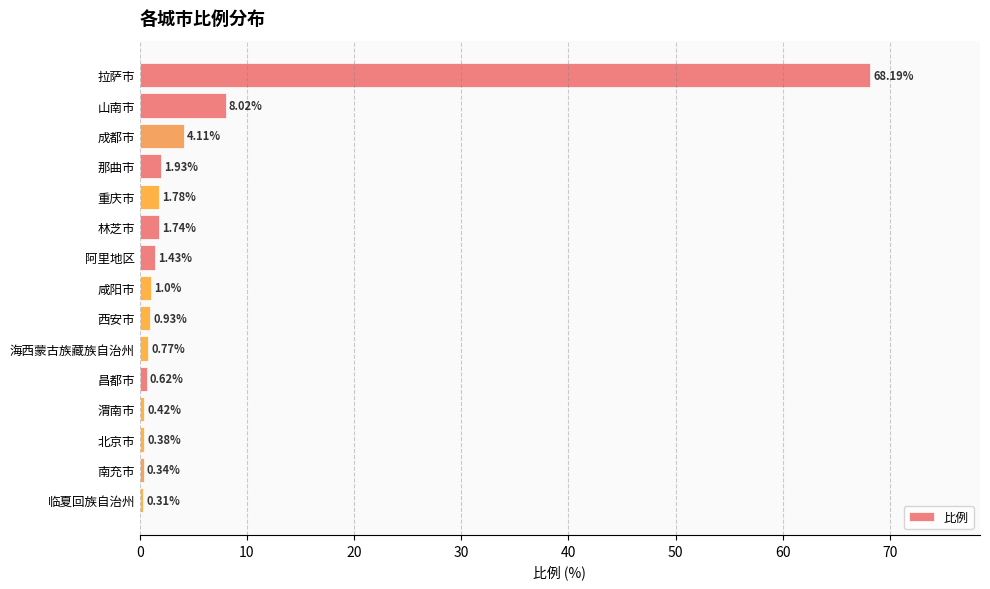

Are the bars horizontal?

Yes